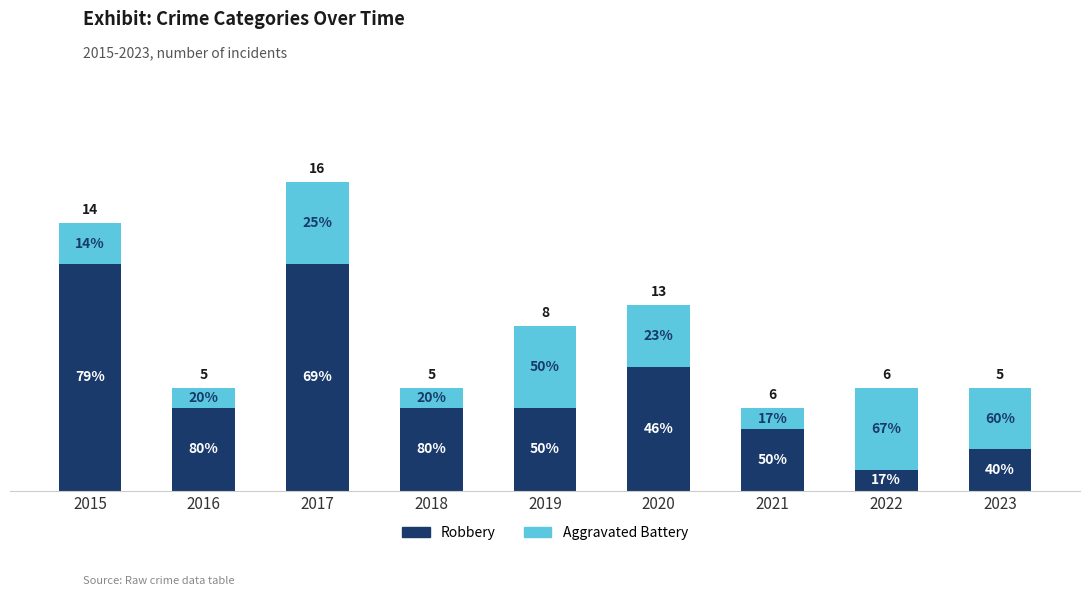

Does the chart contain stacked bars?

Yes